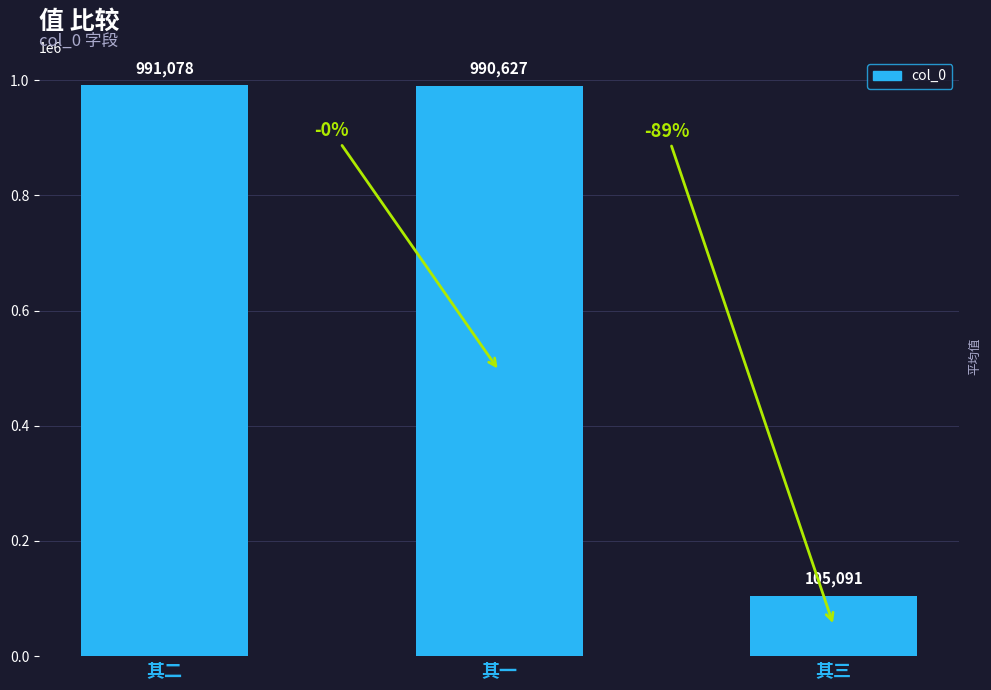

Which label corresponds to the largest value in the chart?

其二